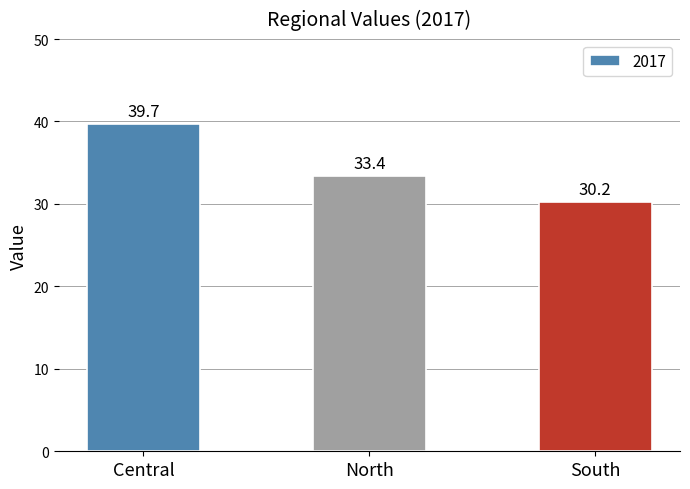

Which label corresponds to the smallest value in the chart?

South